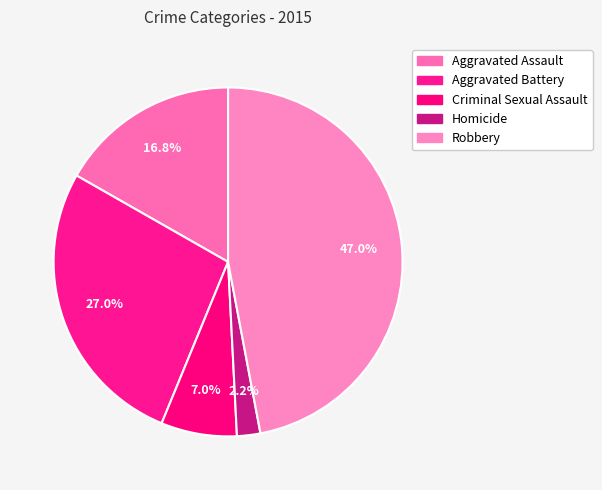

How many slices are in this pie chart?

5